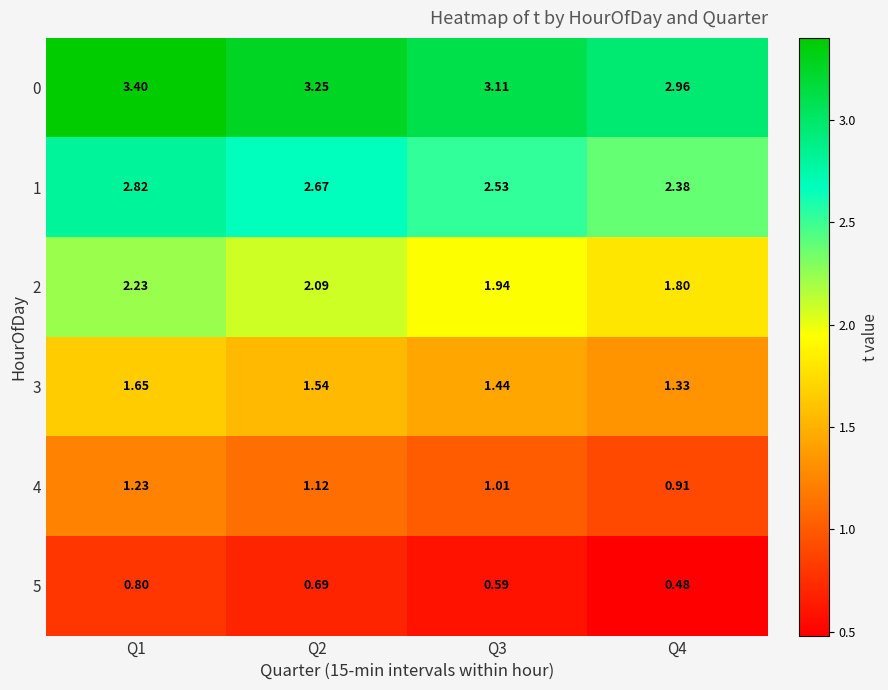

Rank the series at Q4 from lowest to highest value.

5, 4, 3, 2, 1, 0